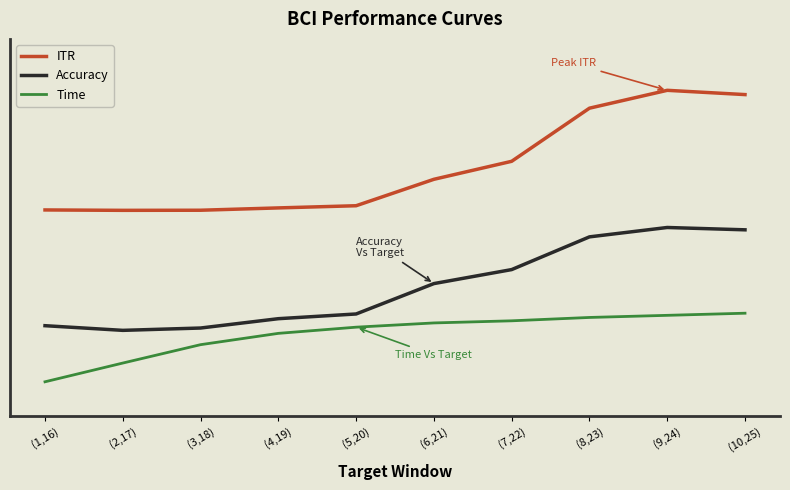

Which series has the largest range (max minus min)?

ITR